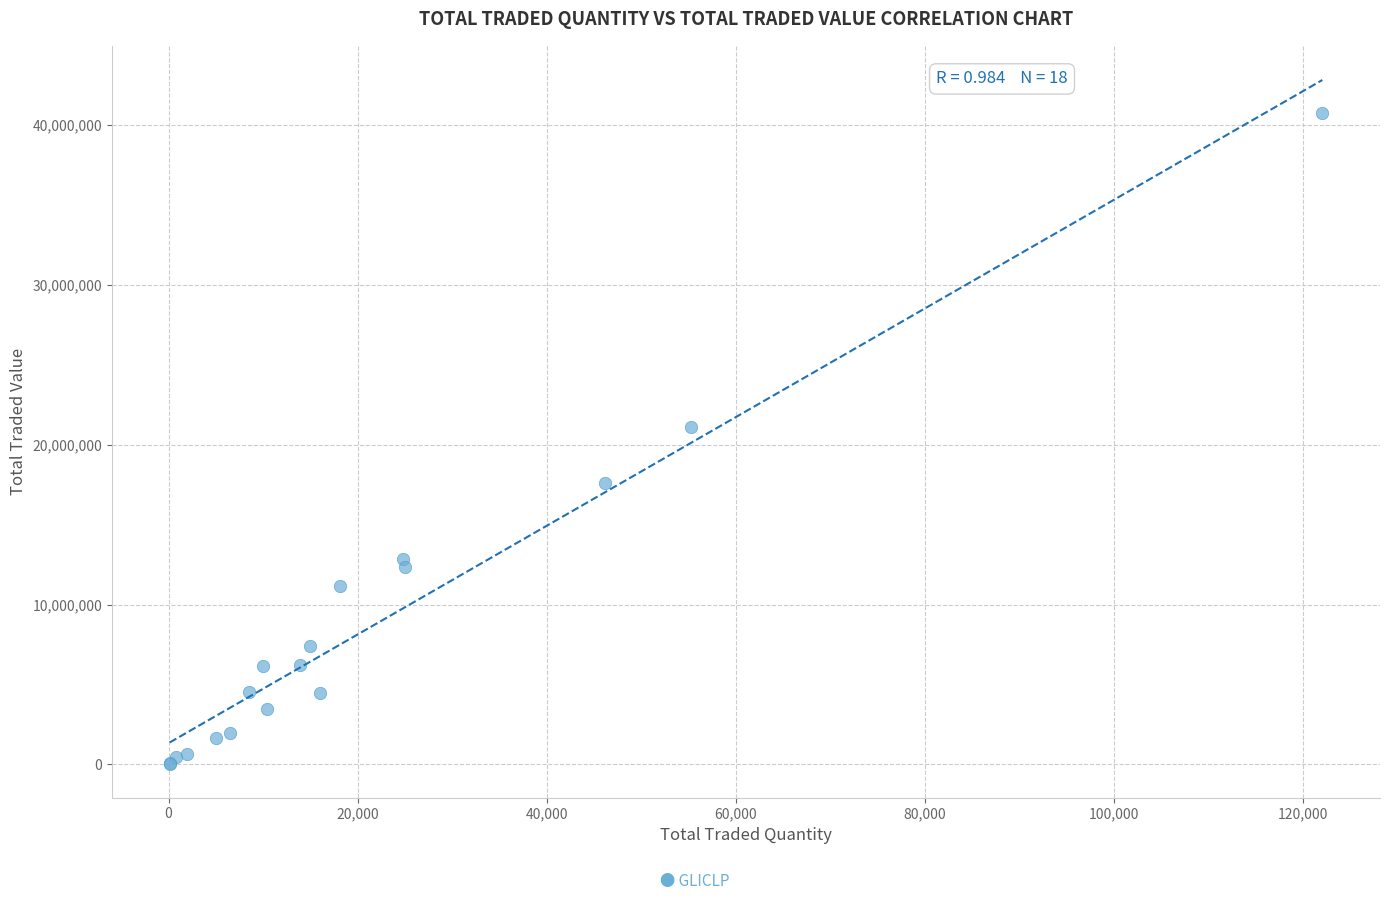

What Y value in the scatter plot is closest to 20414141?

21094040